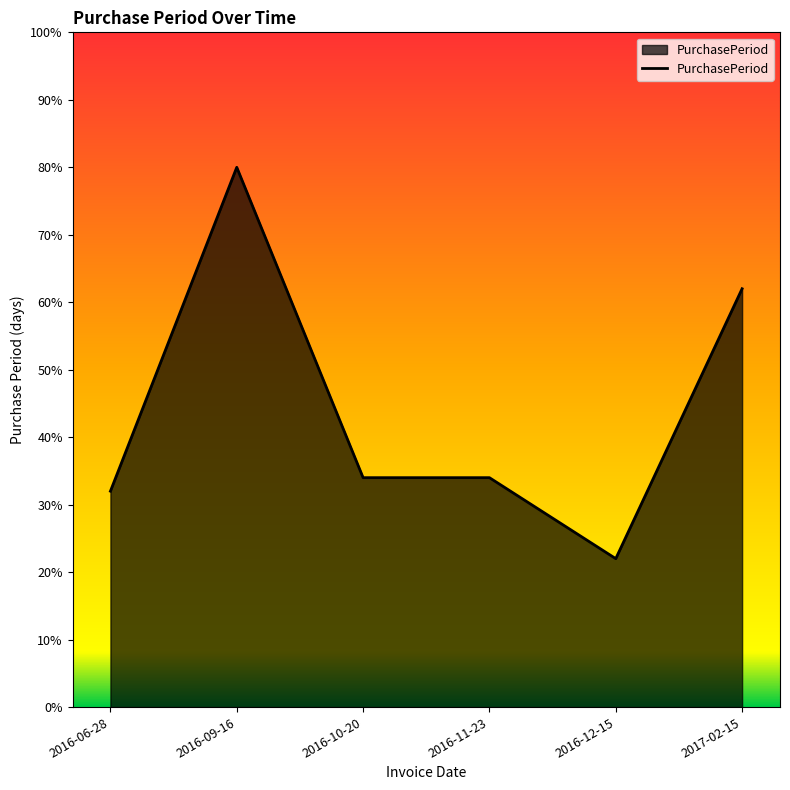

Reading left to right, extract all data points from this chart.

2016-06-28=32	2016-09-16=80	2016-10-20=34	2016-11-23=34	2016-12-15=22	2017-02-15=62